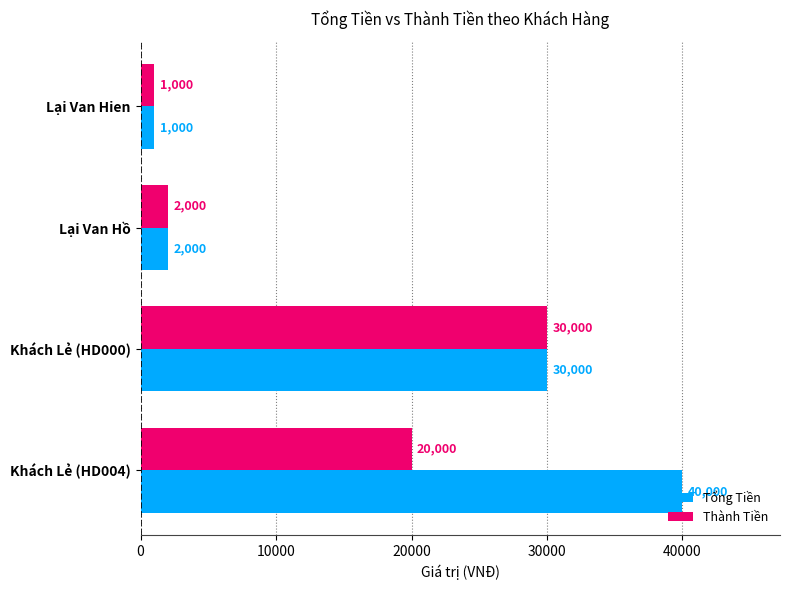

What is the difference between the maximum and minimum values in the Tổng Tiền series?

39000